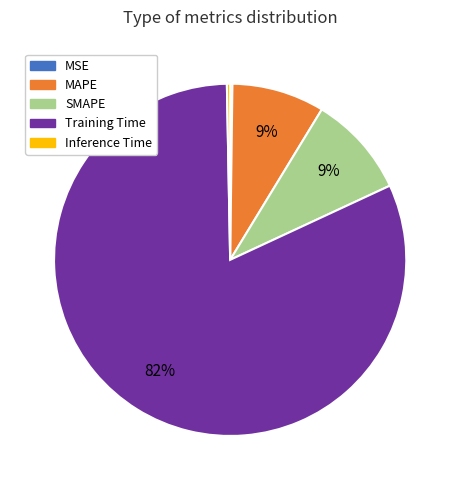

Is it true that MAPE is 9% of the pie?

True